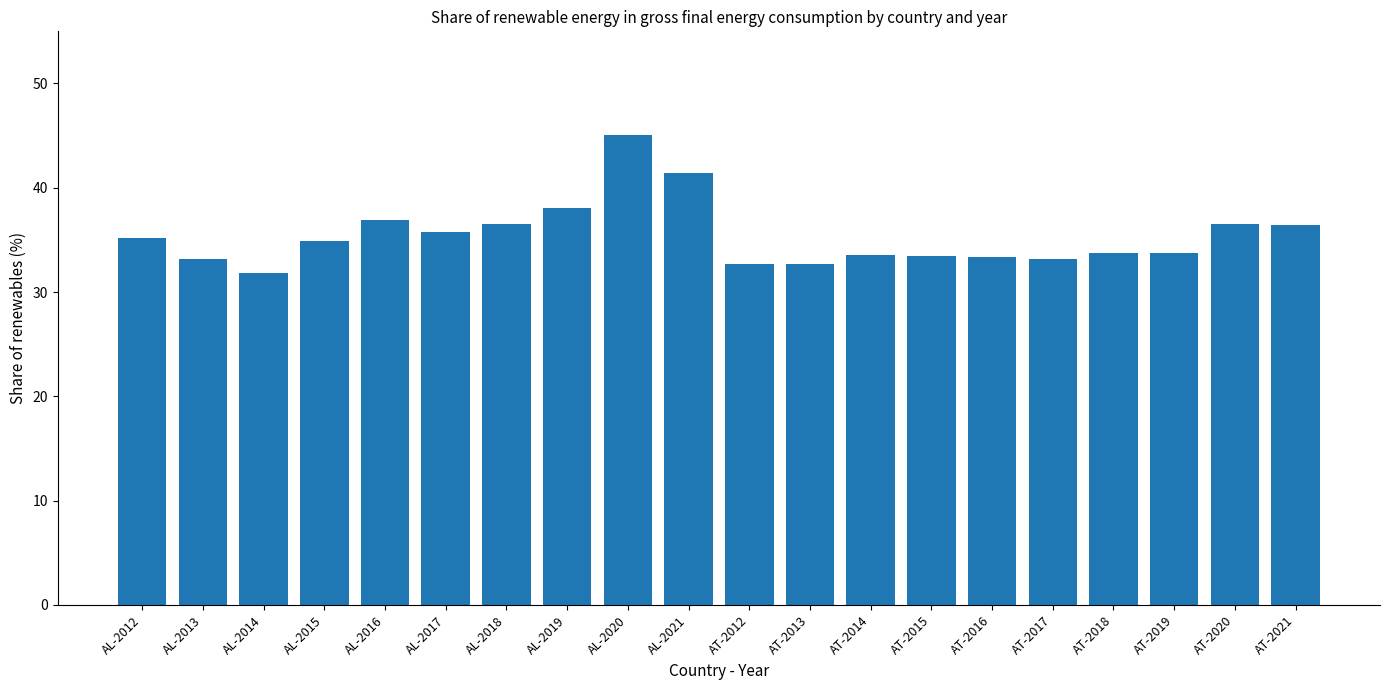

What is the maximum value shown in the chart?

45.0